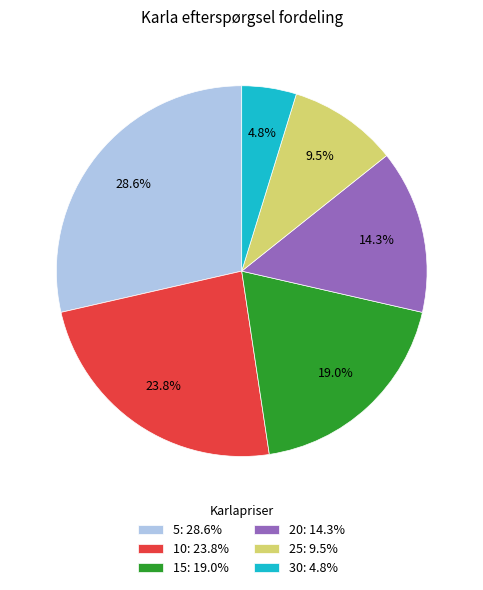

What is the smallest slice in the pie chart?

30: 4.8%